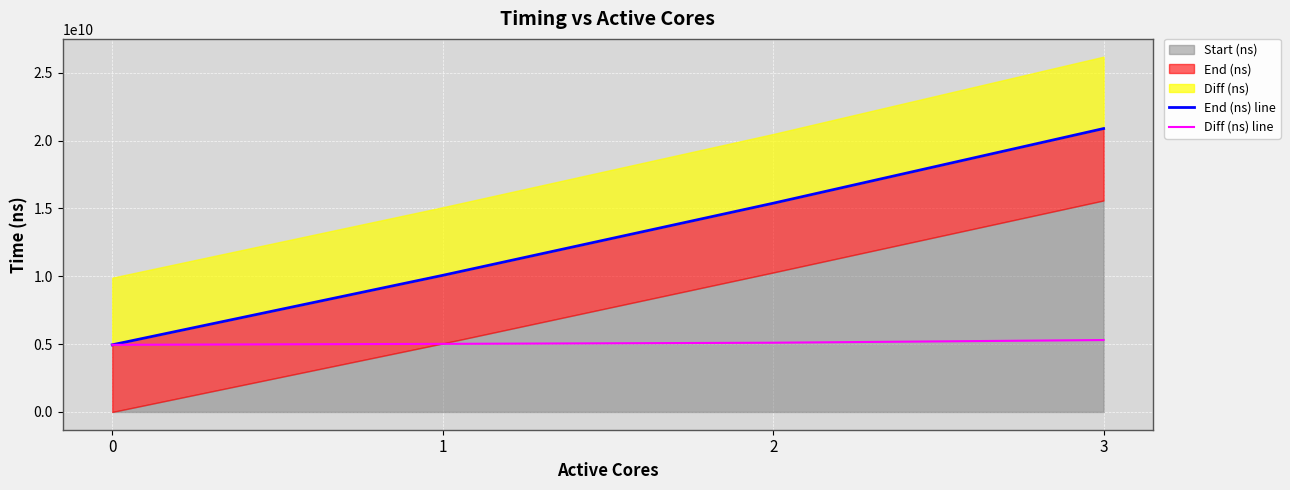

Which series has the largest total across all categories?

End (ns) line